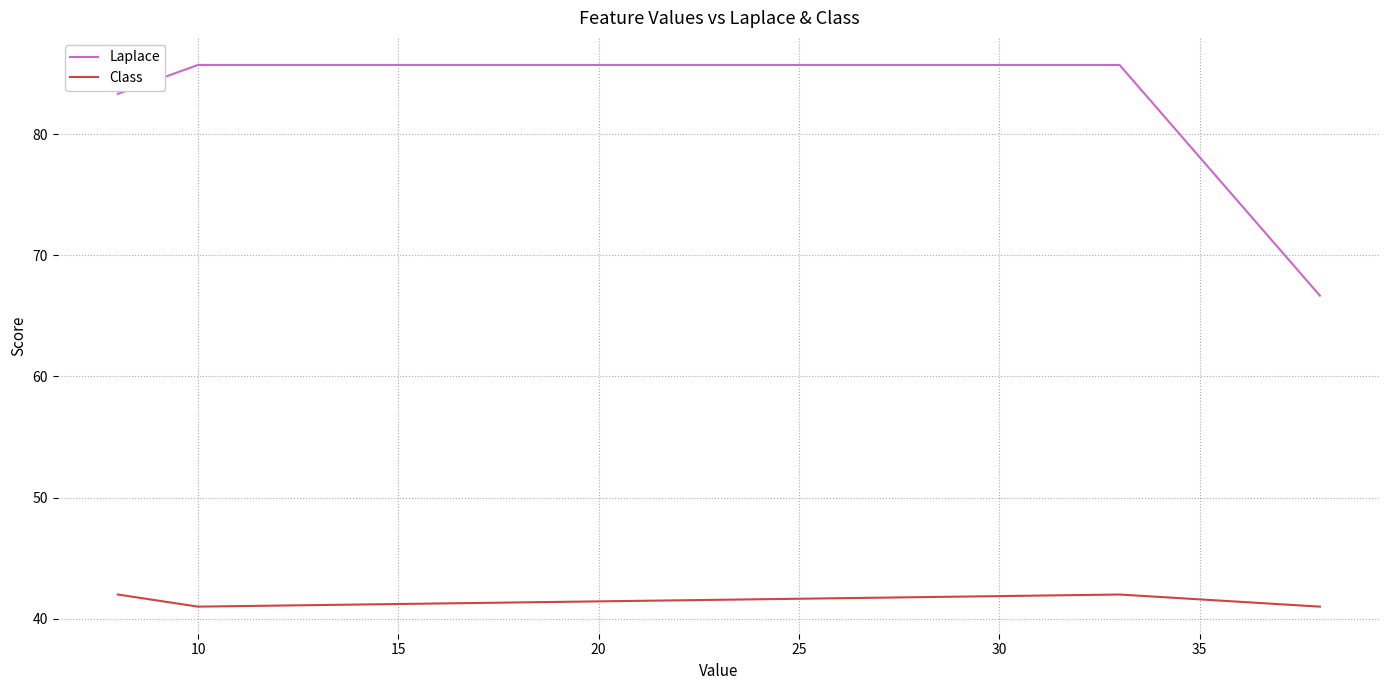

Reading right to left, extract all data points from this chart.

Laplace: 66.7	85.7	85.7	83.3
Class: 41.0	42.0	41.0	42.0